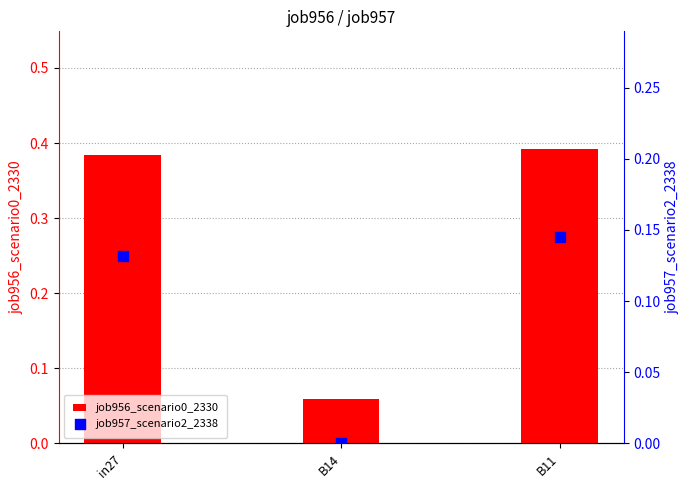

At which category is the sum across all series the highest?

B11